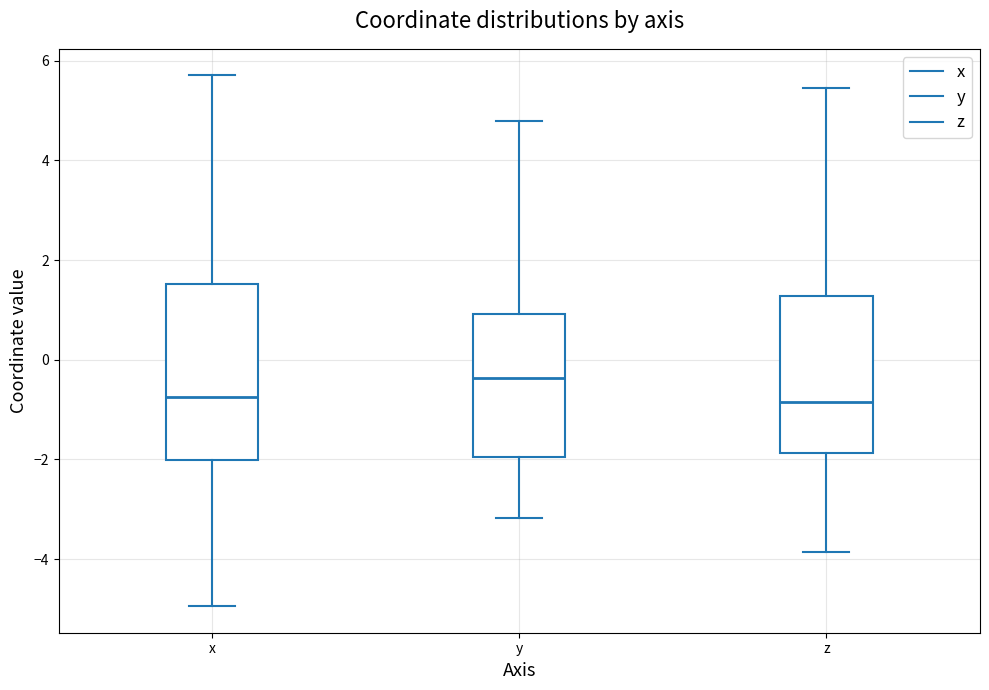

Which box has the highest median line?

y